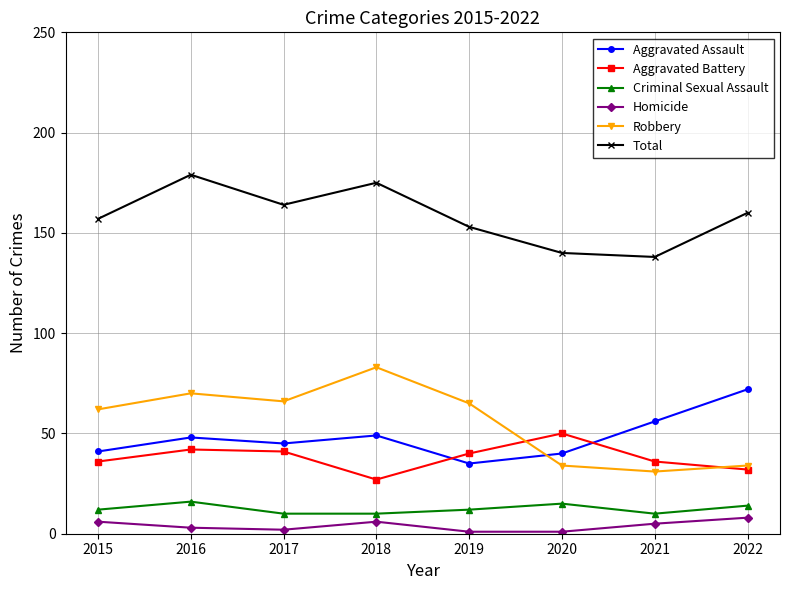

The Total series shows 53 at 2017. True or false?

False